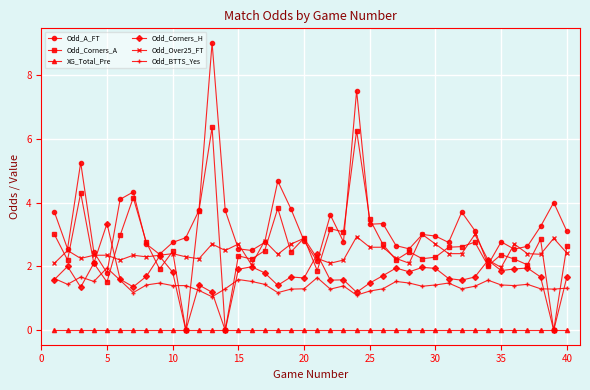

How many data points in Odd_Corners_H are above 1?

37